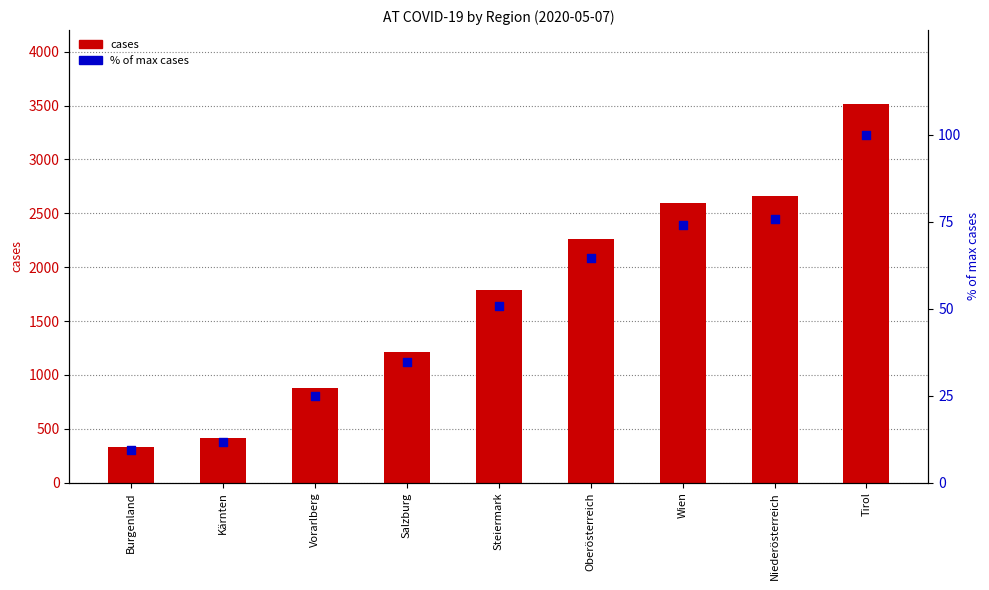

At how many categories does at least one series exceed 2131?

4